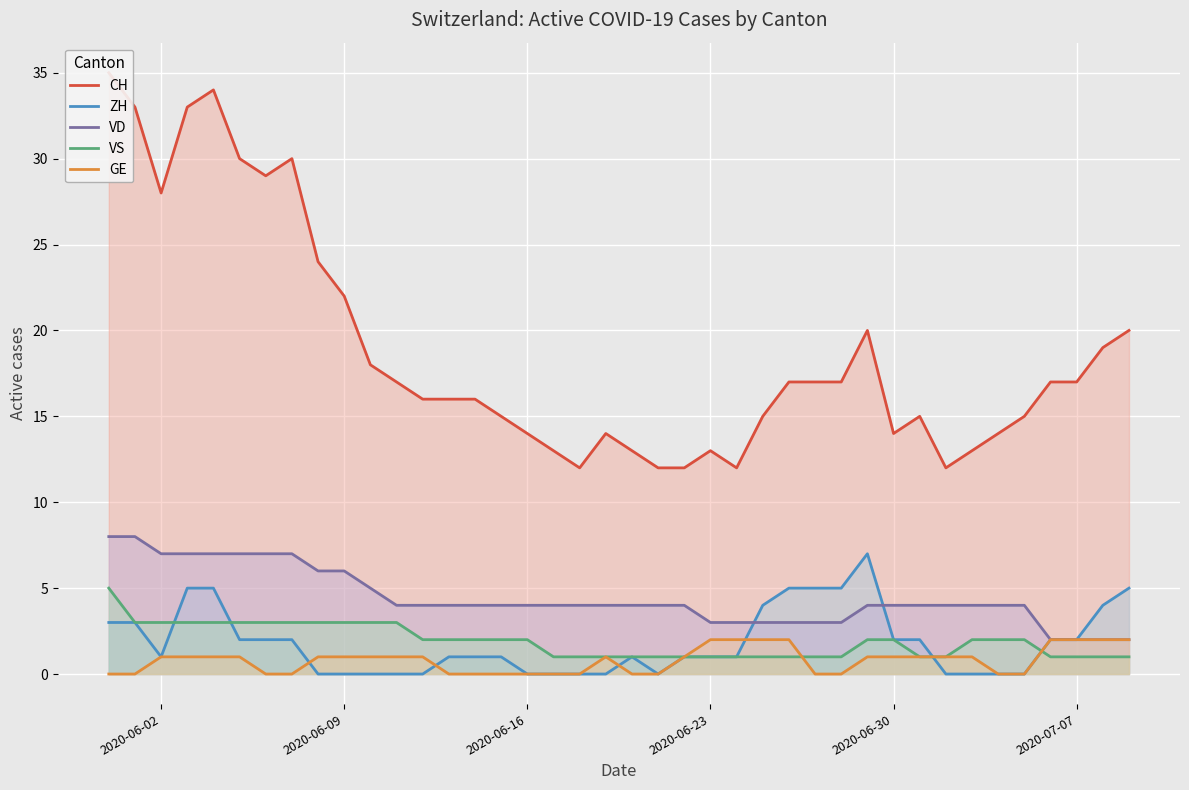

How many times do GE and ZH cross each other?

5